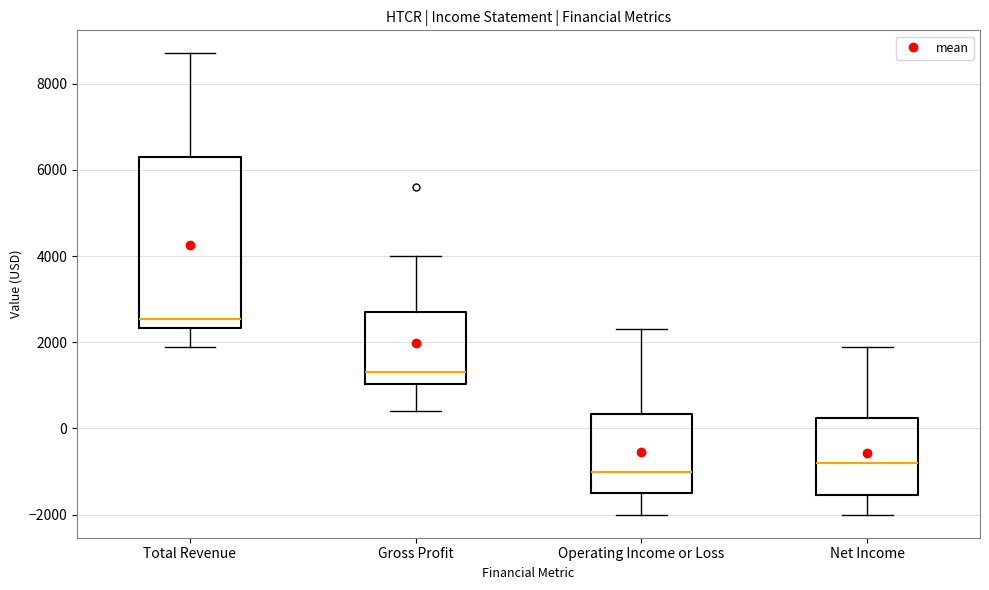

Reading left to right, read every box against the y-axis: the position of its median line, the range the box covers, and the ends of its whiskers. The values are not printed on the chart, so give them approximately, as read against the axis.

Total Revenue: median 2600, box 2400 to 6400, whiskers 2000 to 8800
Gross Profit: median 1400, box 1000 to 2800, whiskers 400 to 4000
Operating Income or Loss: median -1000, box -1400 to 400, whiskers -2000 to 2400
Net Income: median -800, box -1600 to 200, whiskers -2000 to 2000